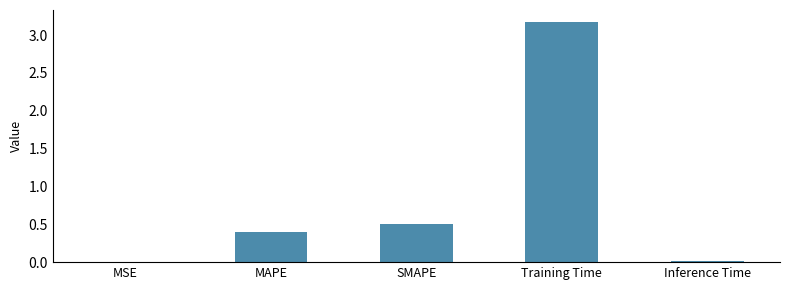

The chart shows a value of 0.4 at MAPE. True or false?

True